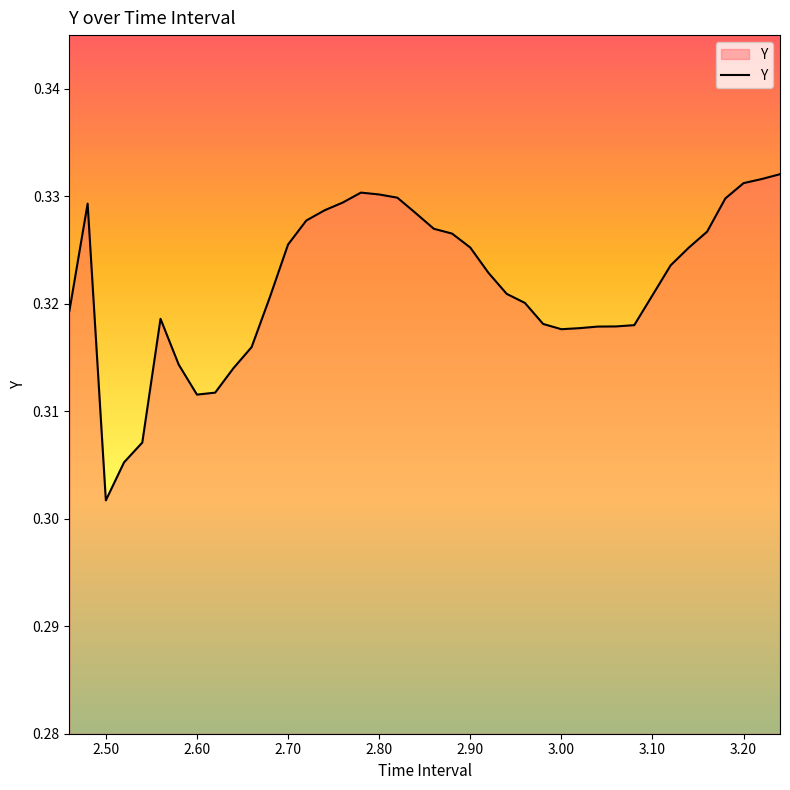

Where is the data nearest to the value 0?

2.50